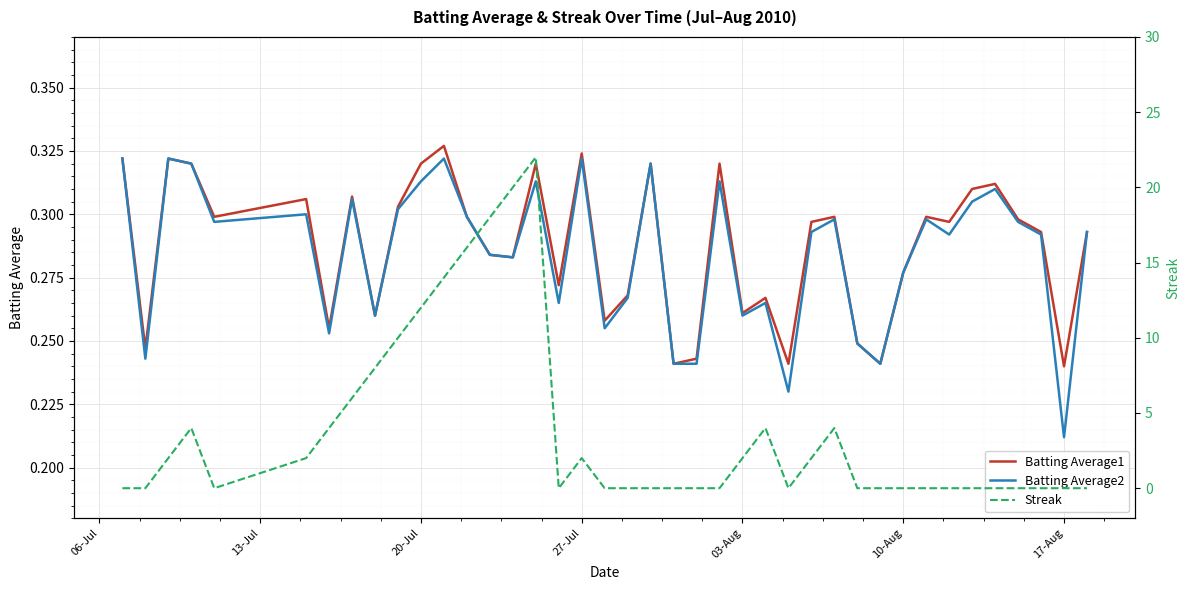

Which category has the lowest value in the Batting Average2 series?

17-Aug